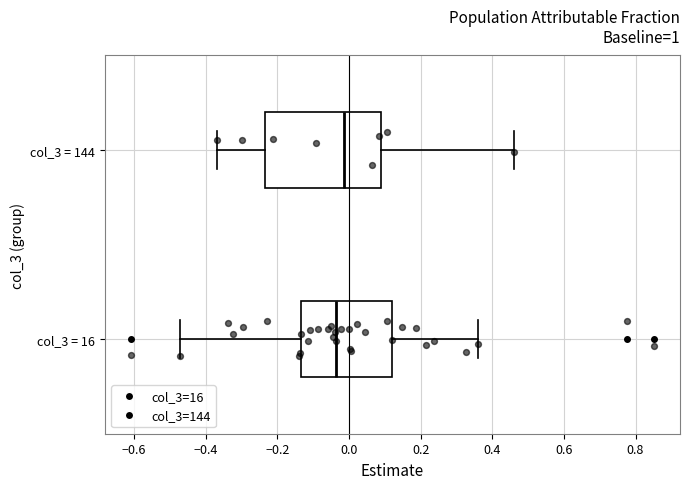

Where does the right whisker of the box for col_3 = 16 end on the x-axis? The values are not printed on the chart, so give them approximately, as read against the axis.

0.36